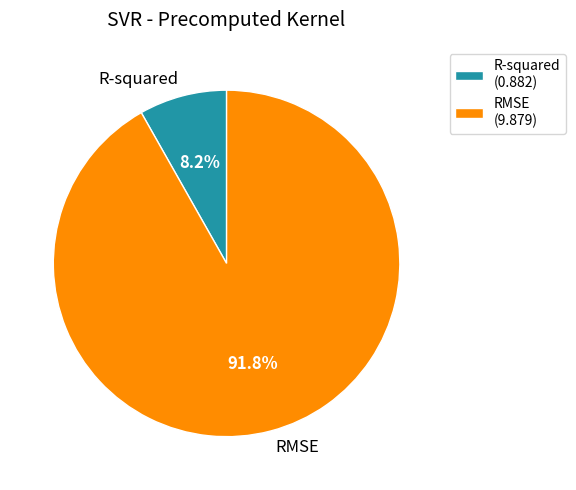

What is the ratio of the value at R-squared to the value at RMSE?

0.1